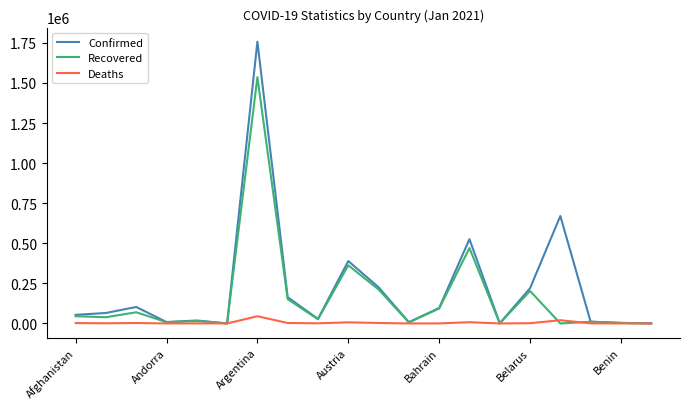

Which series has the largest range (max minus min)?

Confirmed